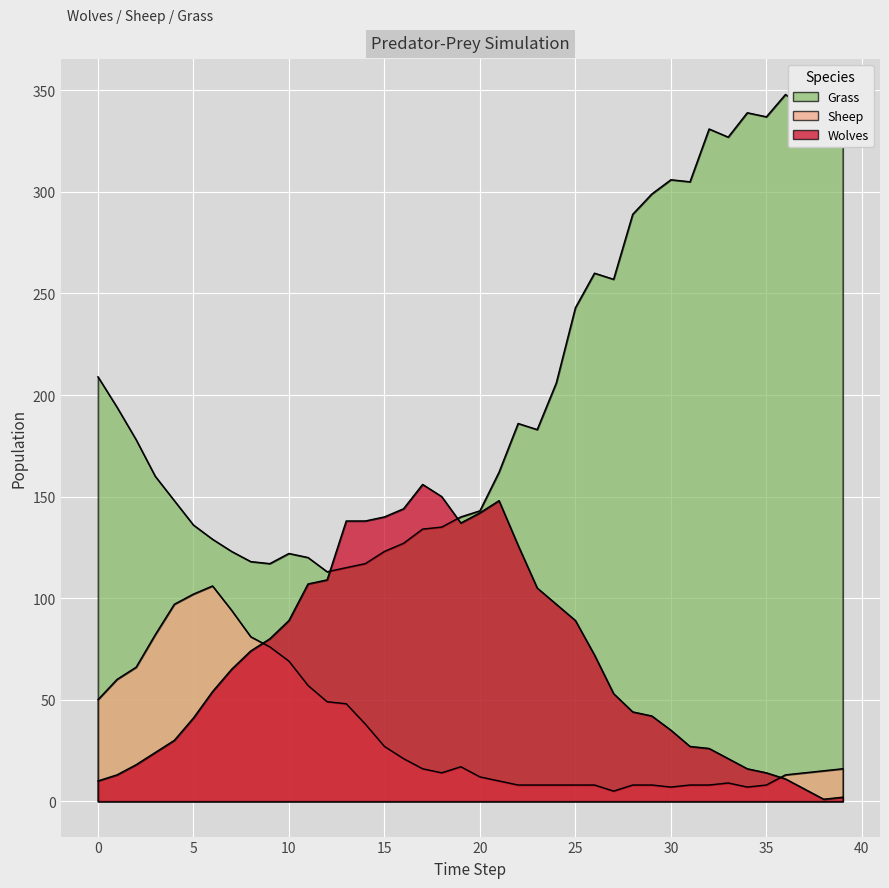

True or false: Grass and Sheep intersect in this chart.

False